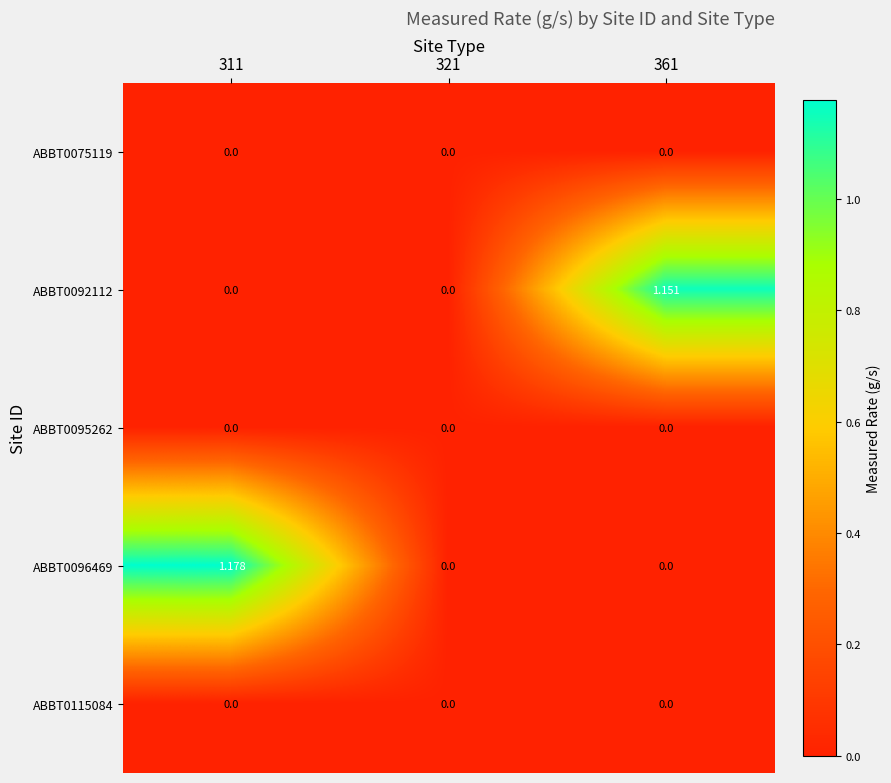

Is the value of ABBT0092112 at 361 greater than the value of ABBT0115084 at 361?

Yes